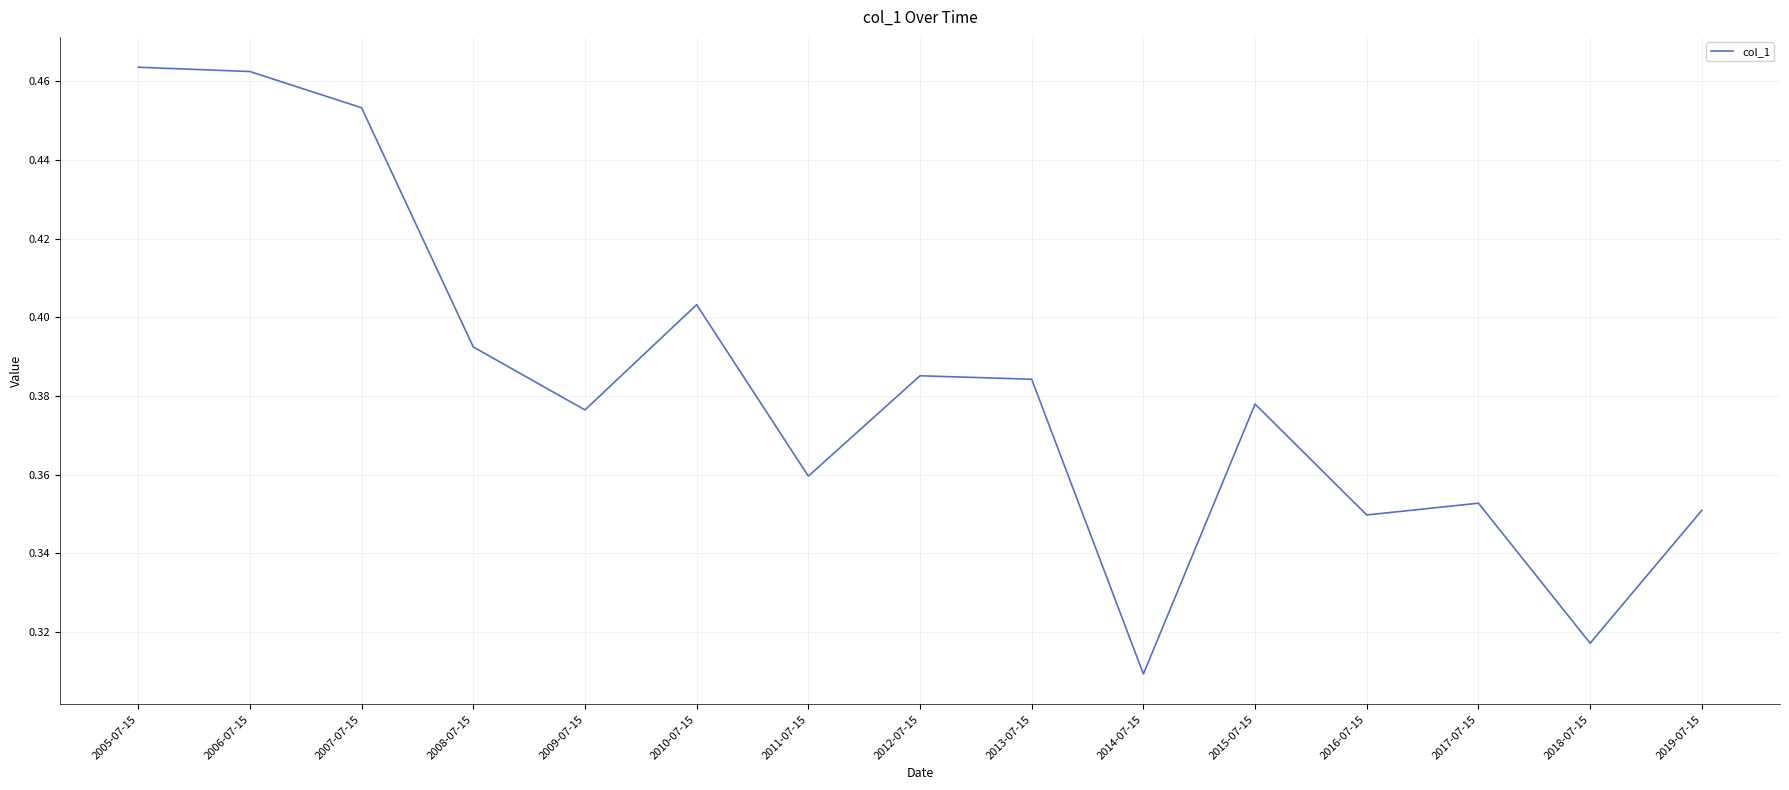

At which category does the chart reach its minimum across all series?

2014-07-15